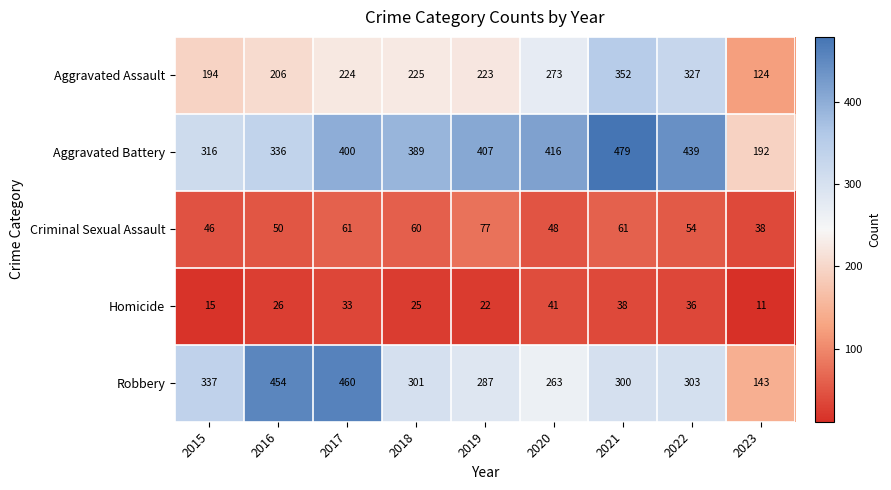

Which category has the lowest value across all series?

2023